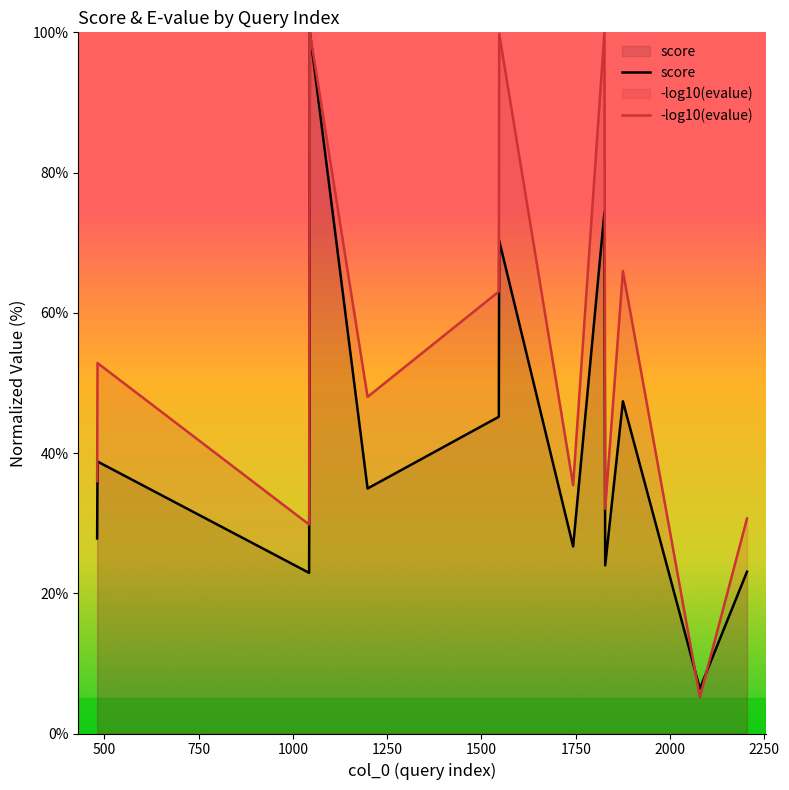

True or false: score and -log10(evalue) cross at least once.

True